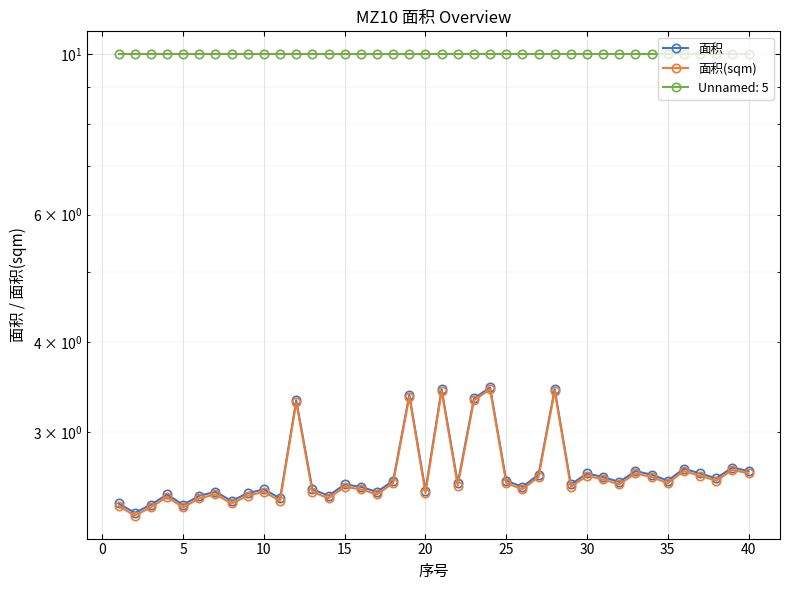

True or false: 面积 and 面积(sqm) cross at least once.

False